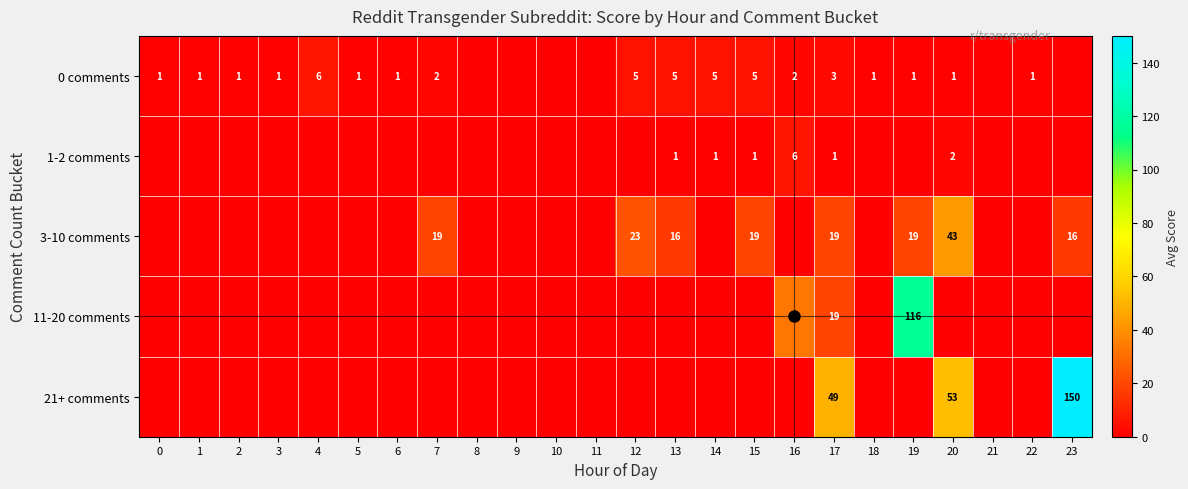

At how many categories does at least one series exceed 15?

9